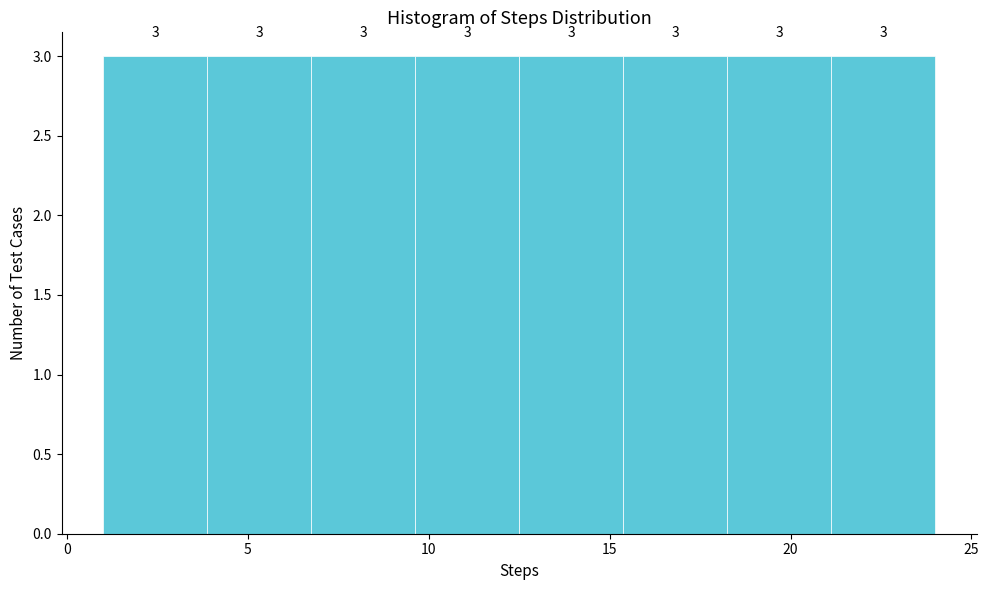

How tall is the bar that spans 18.5 to 21.0 on the x-axis? The bar edges are not printed on the chart, so give them approximately, as read against the axis.

3